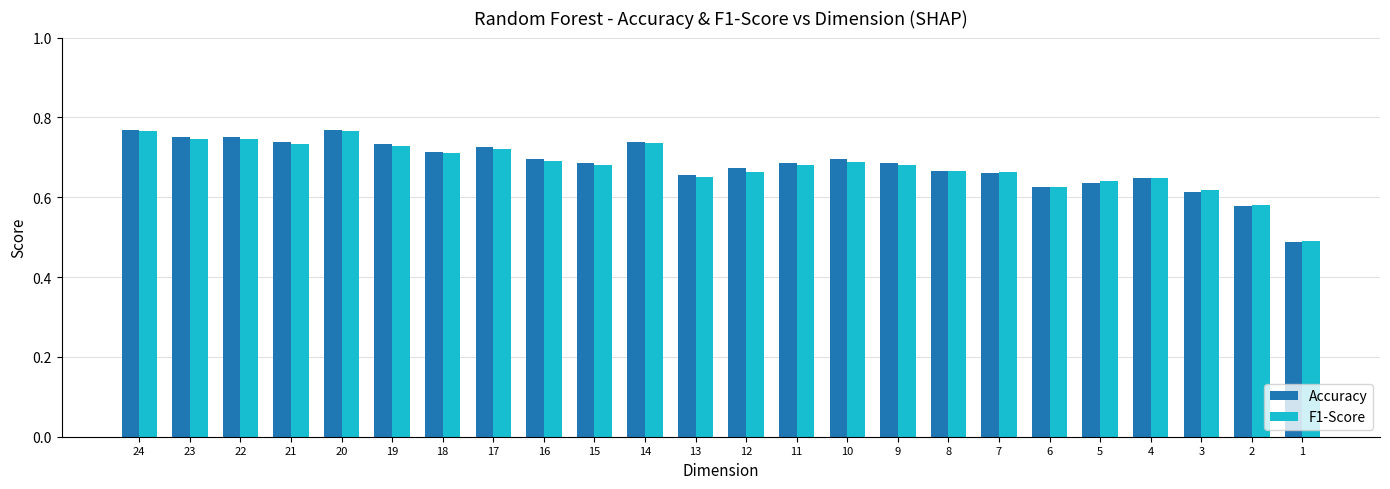

How many bars are there in each group?

2